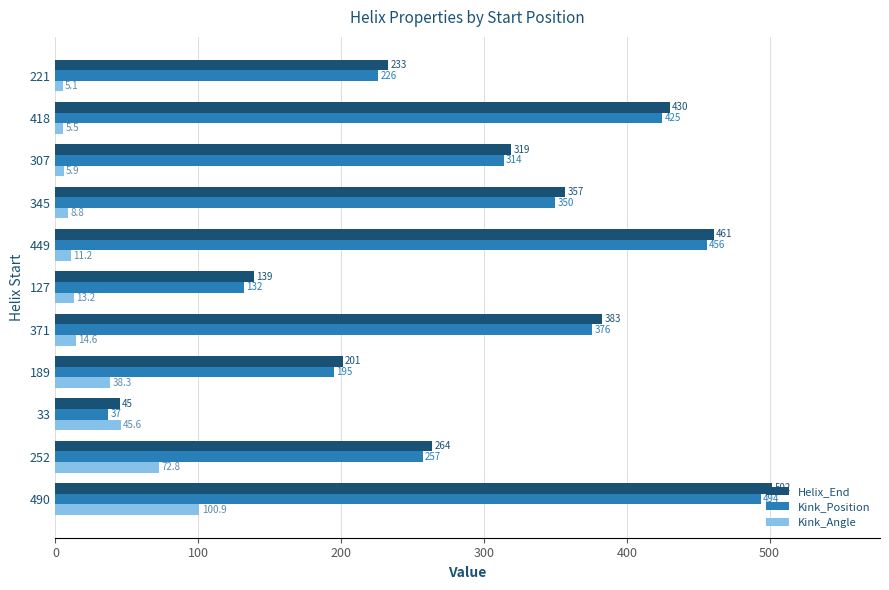

At how many categories does at least one series exceed 120?

10